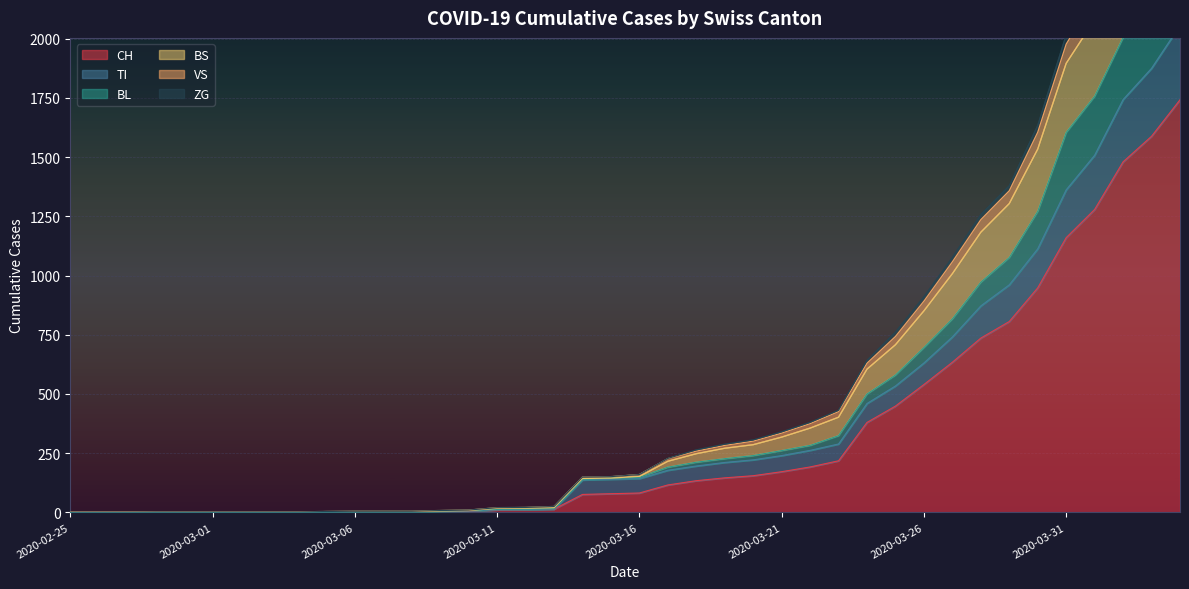

True or false: ZG and CH cross at least once.

False